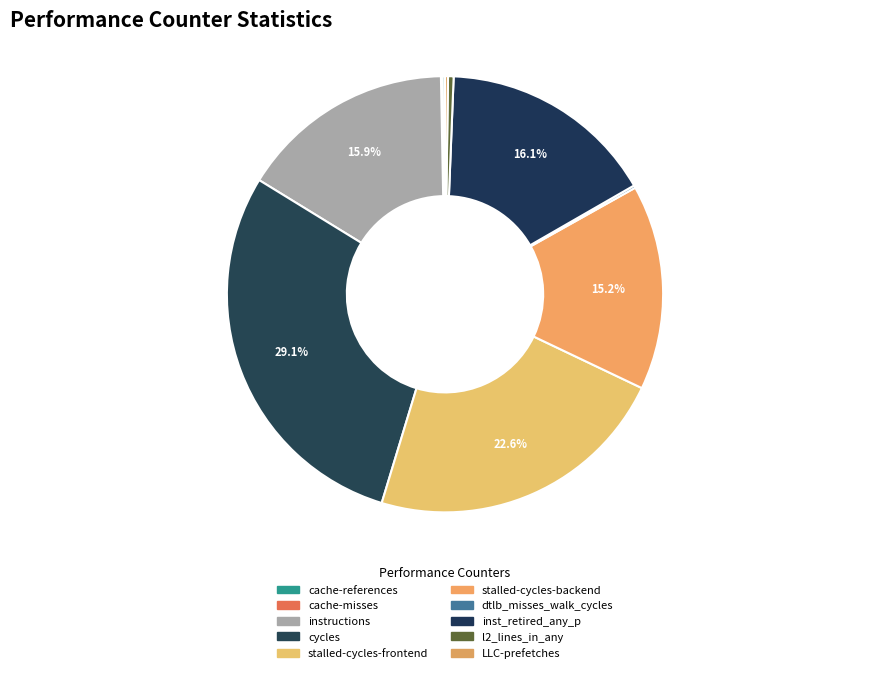

Count the number of slices in the pie.

10